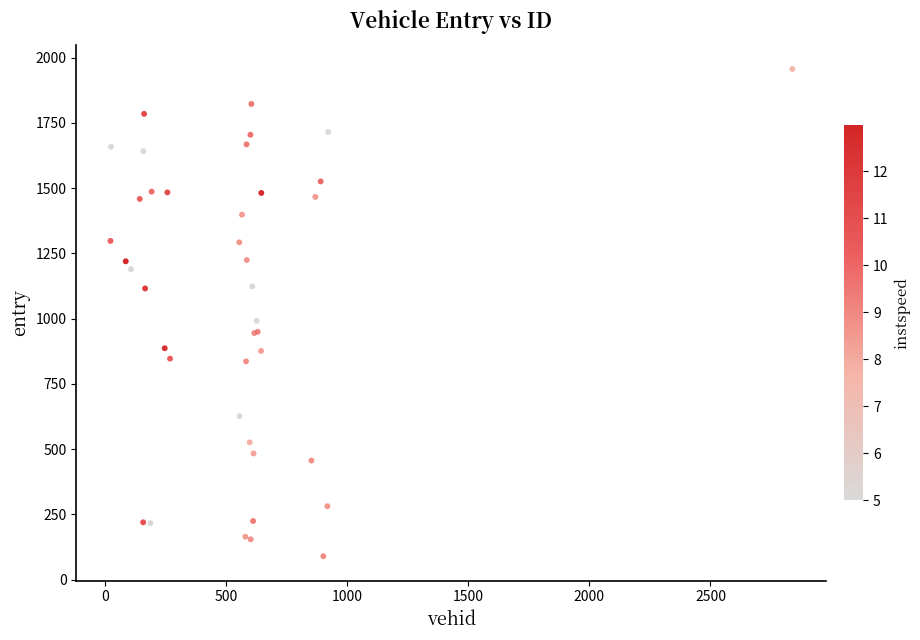

What Y value in the scatter plot is closest to 1023?

991.8